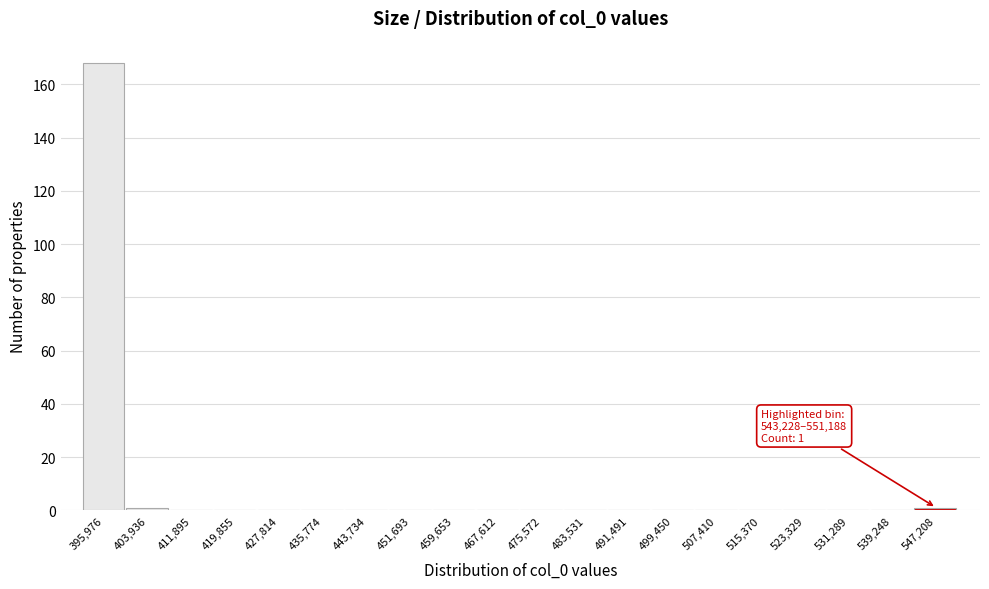

Over which range of the x-axis is the bar tallest?

392000 to 400000